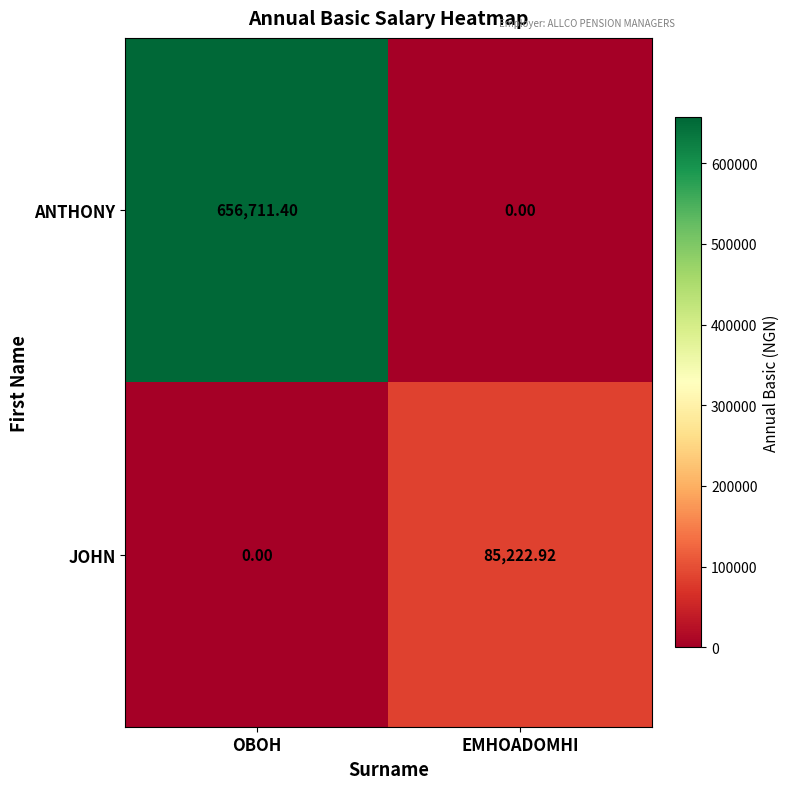

What is the difference between the highest and lowest values at OBOH?

656711.4